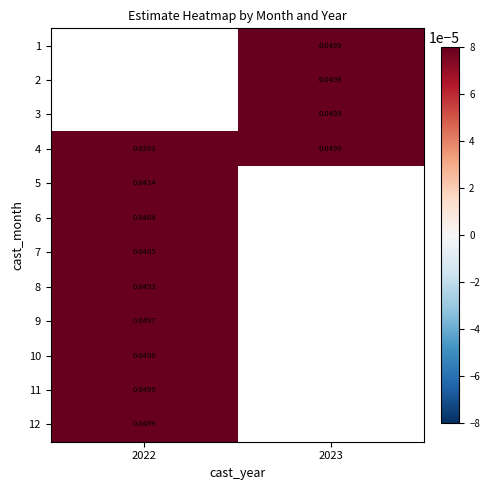

Is the value of 5 at 2022 greater than the value of 1 at 2023?

No